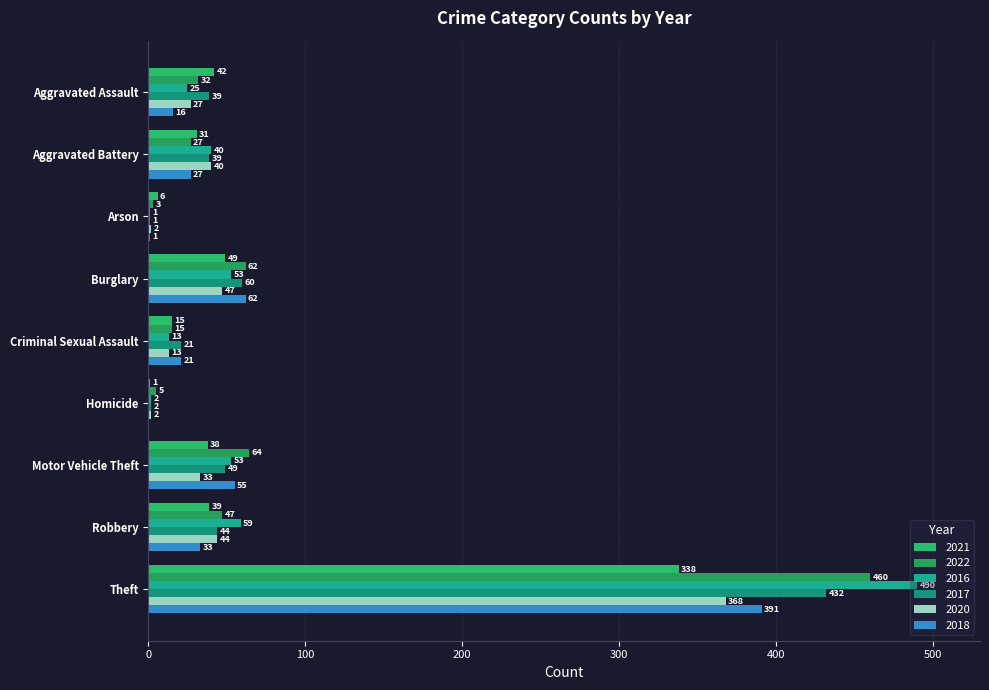

How many distinct data groups are displayed?

6